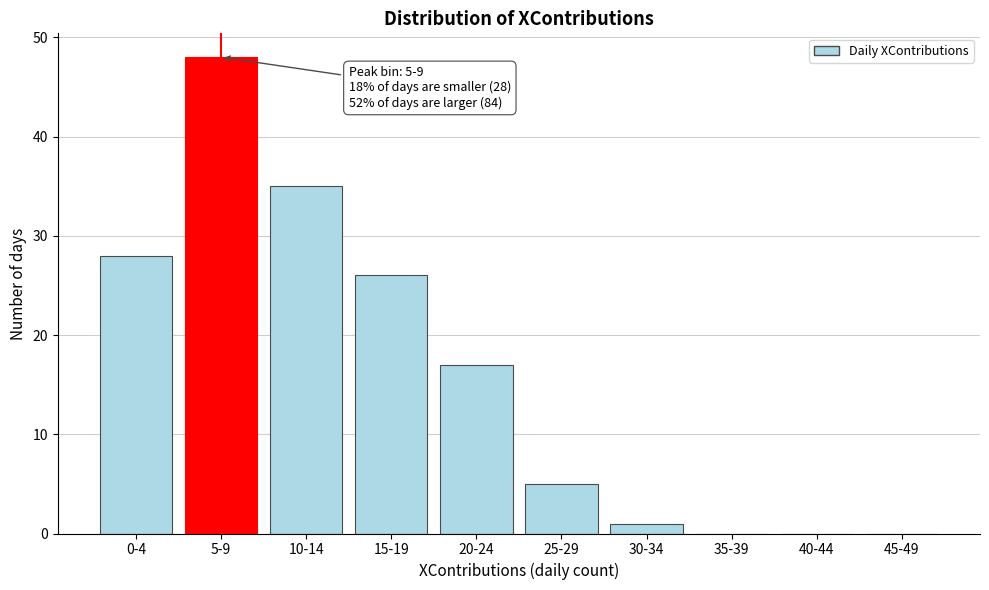

Reading left to right, what are all the values shown in this chart?

0-4=28	5-9=48	10-14=35	15-19=26	20-24=17	25-29=5	30-34=1	35-39=0	40-44=0	45-49=0